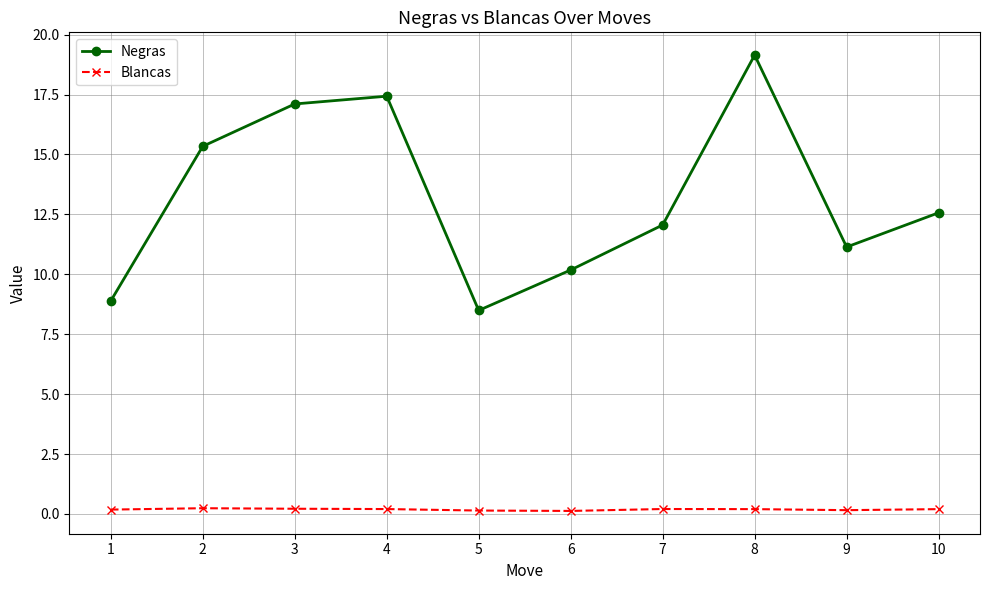

At which category does Negras reach its first local peak?

4